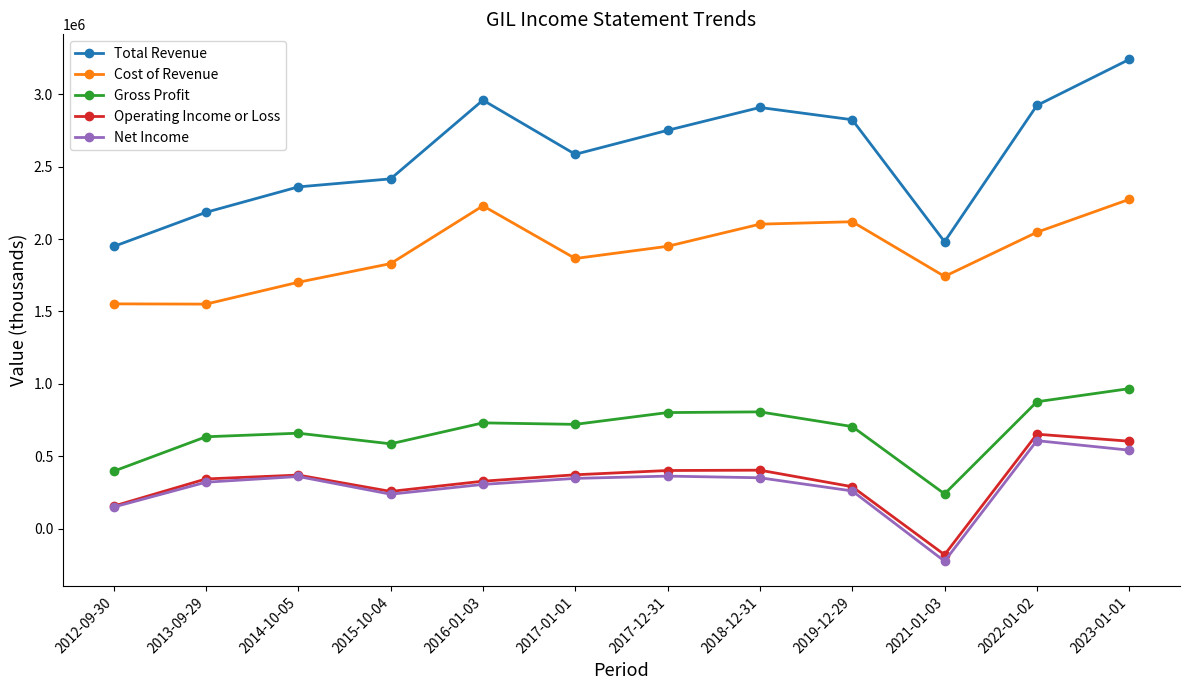

Is this an area chart (filled region under the line)?

No